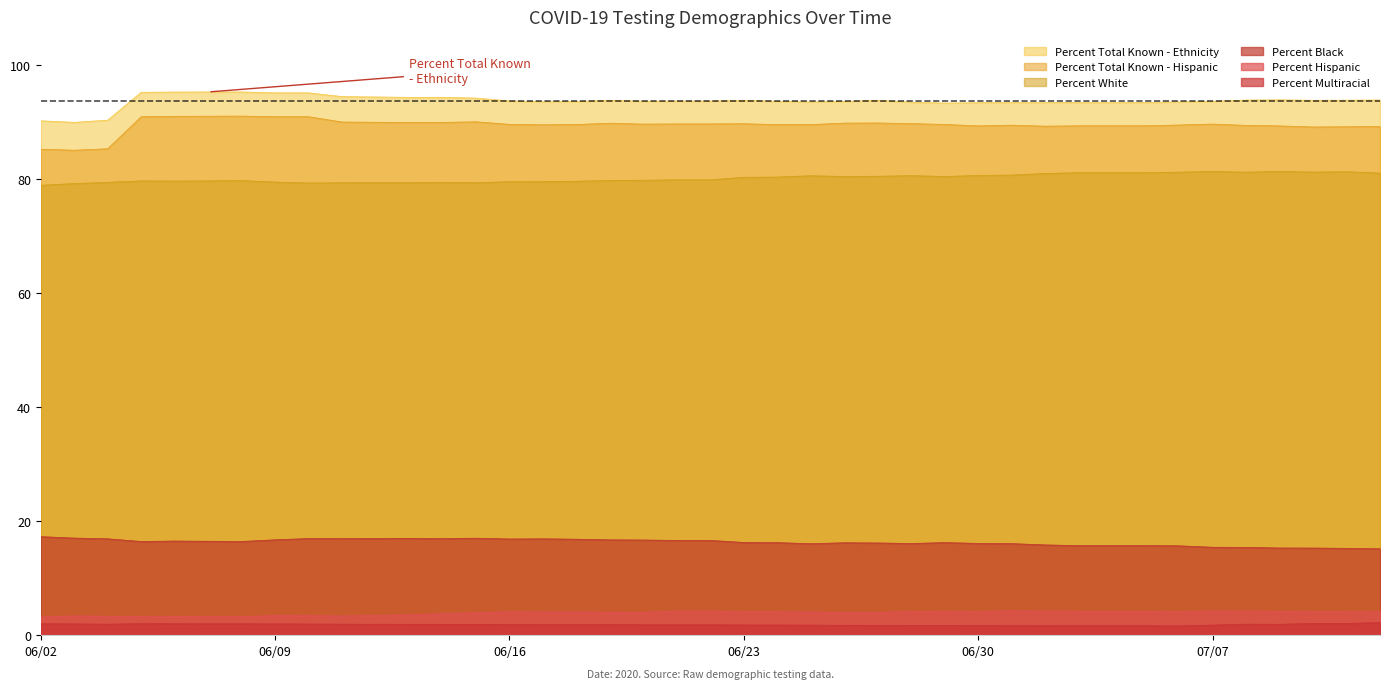

True or false: Percent White and Percent Total Known - Hispanic intersect in this chart.

False